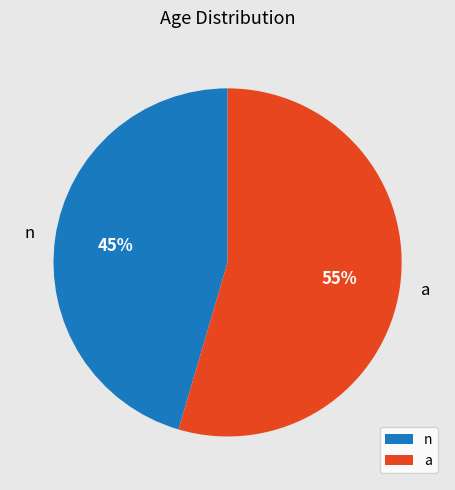

Which category has the smallest portion of the pie?

n